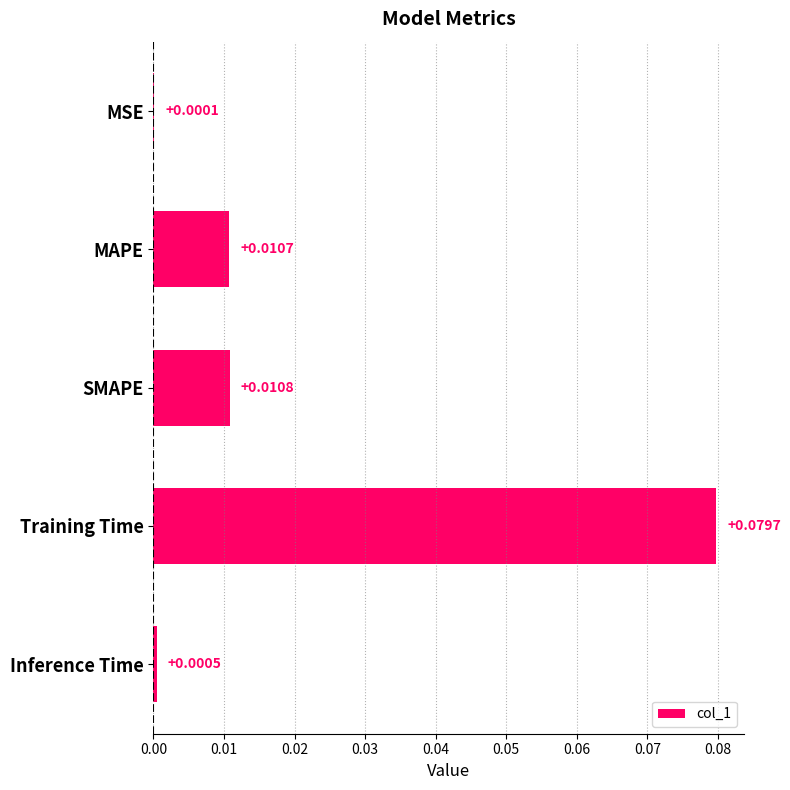

What is the change in value from SMAPE to Training Time?

+0.1